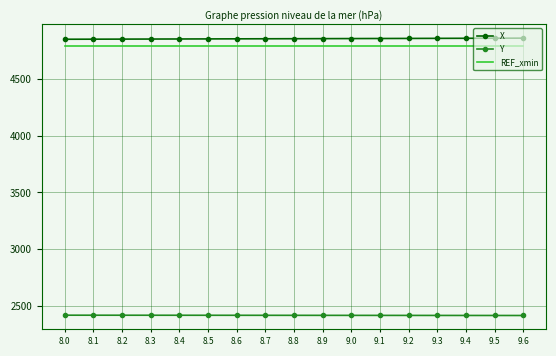

What is the greatest value displayed?

4859.2